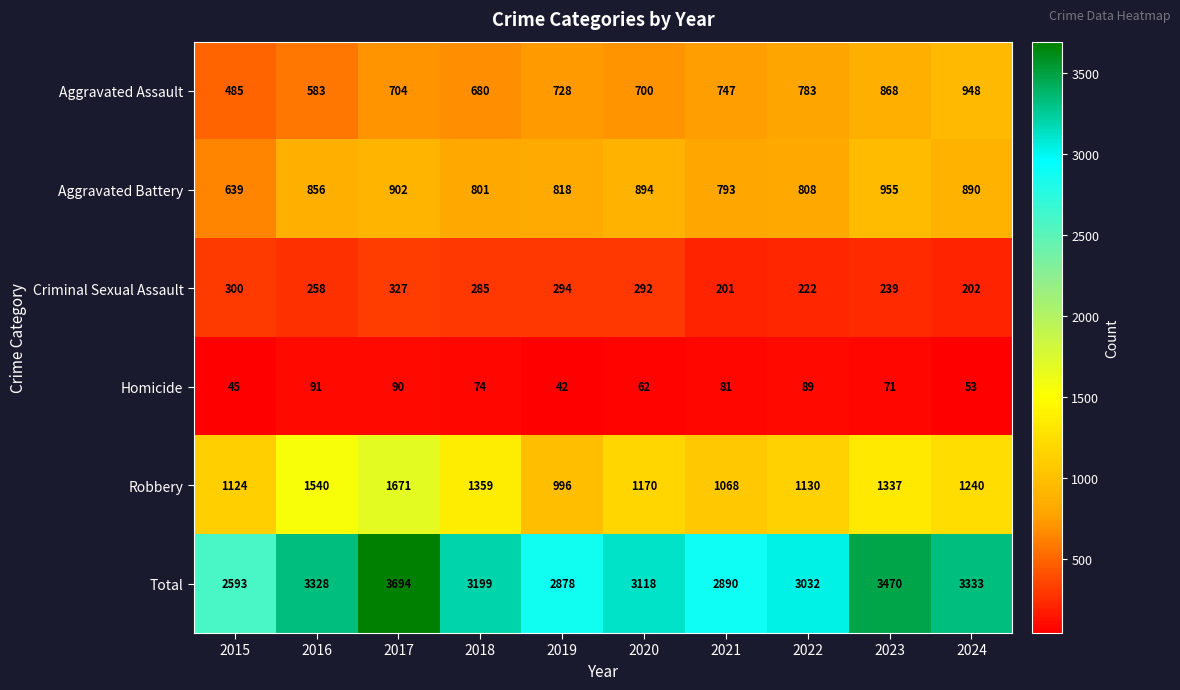

Rank the series by their maximum value, from highest to lowest.

Total, Robbery, Aggravated Battery, Aggravated Assault, Criminal Sexual Assault, Homicide